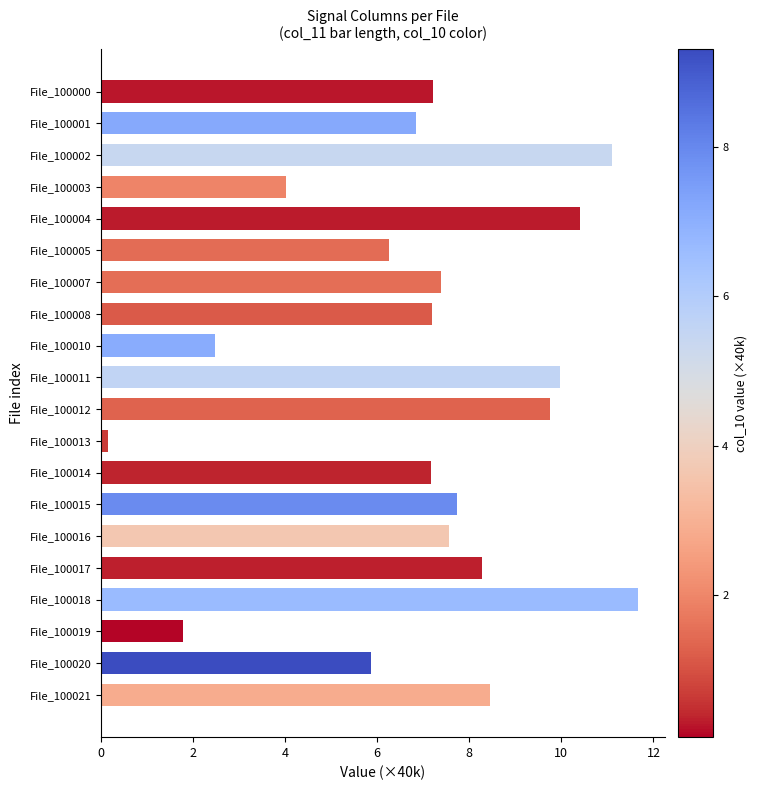

Reading top to bottom, what are all the values shown in this chart?

7.2	6.8	11.1	4.0	10.4	6.3	7.4	7.2	2.5	10.0	9.8	0.2	7.2	7.7	7.6	8.3	11.7	1.8	5.9	8.4